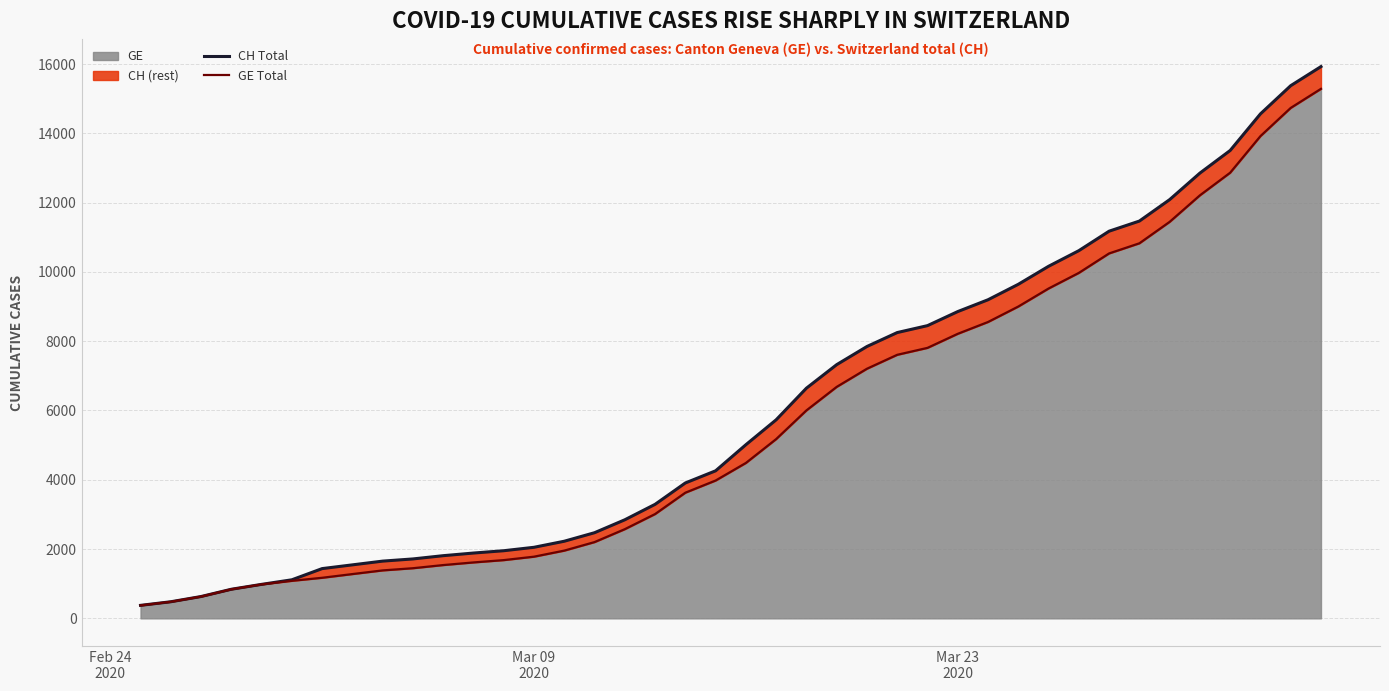

What is the lowest value of the GE series?

375